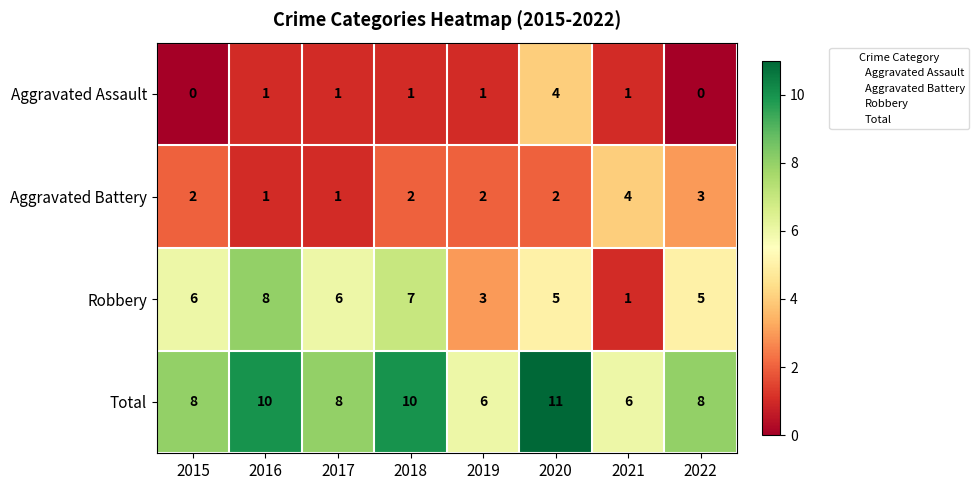

What is the difference between the highest and lowest values at 2020?

9